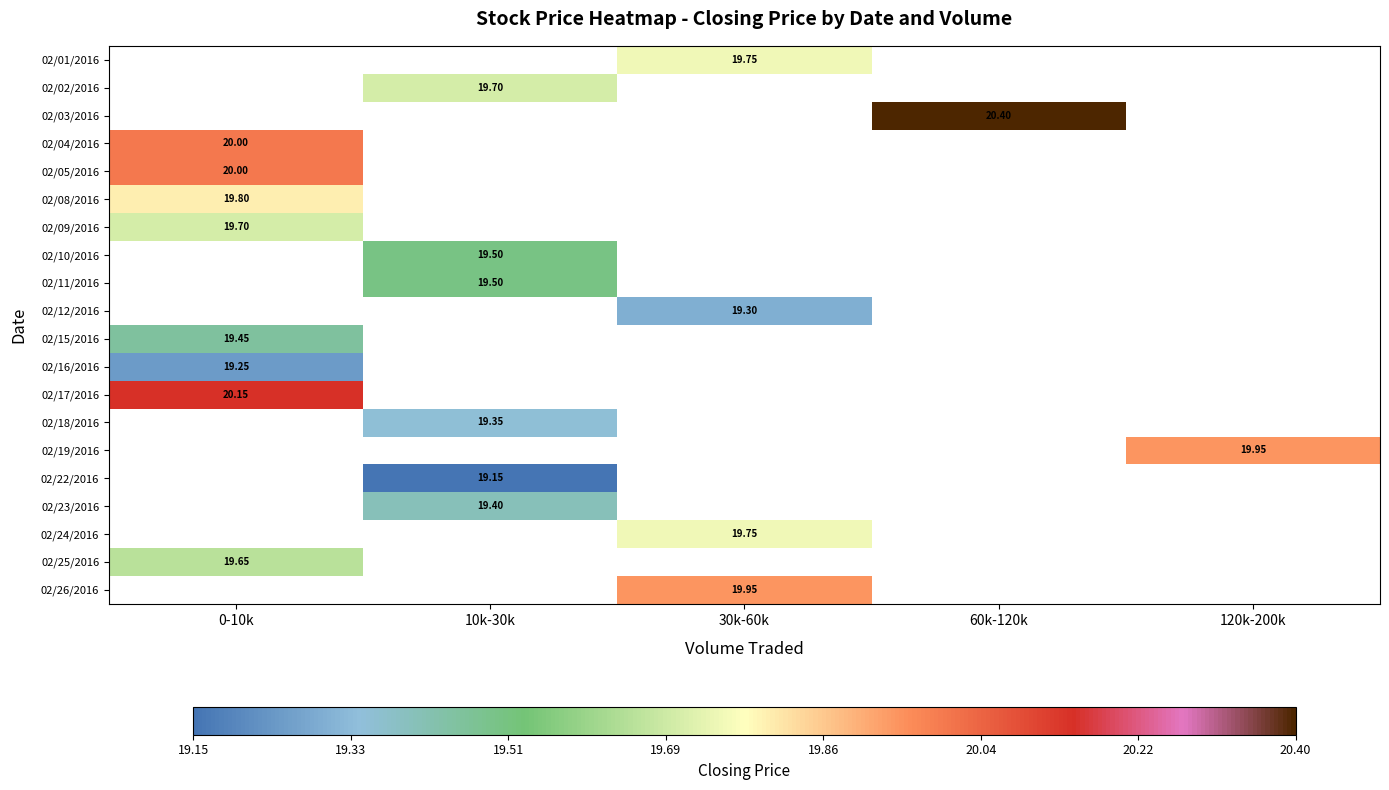

At which label does 02/15/2016 reach its minimum?

0-10k